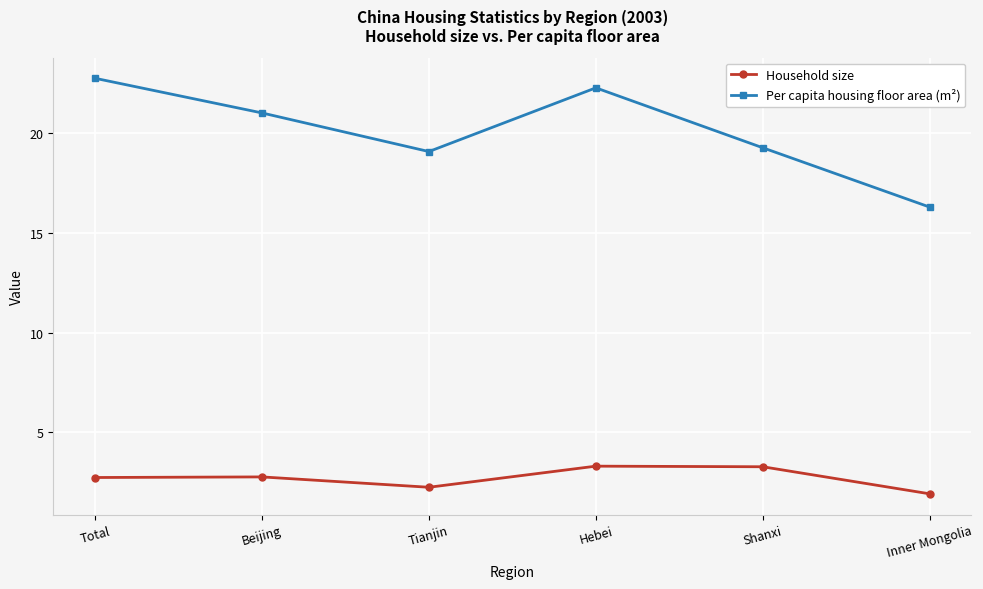

What is the label of the 4th point from the left?

Hebei